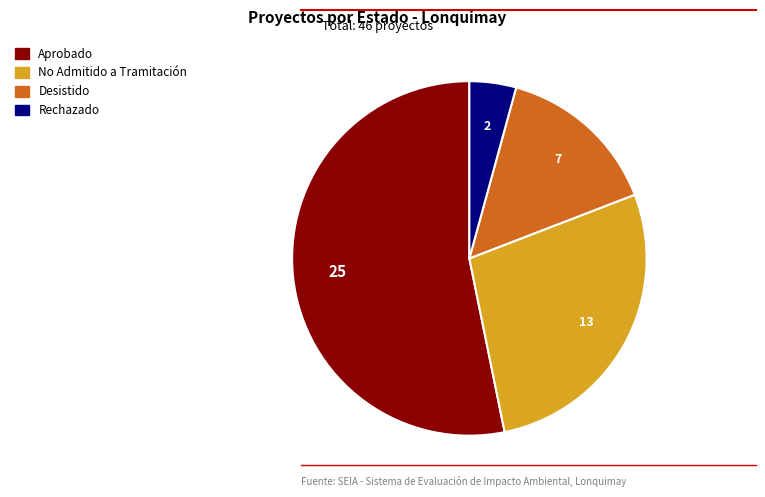

True or false: Desistido accounts for 20% of the total.

False